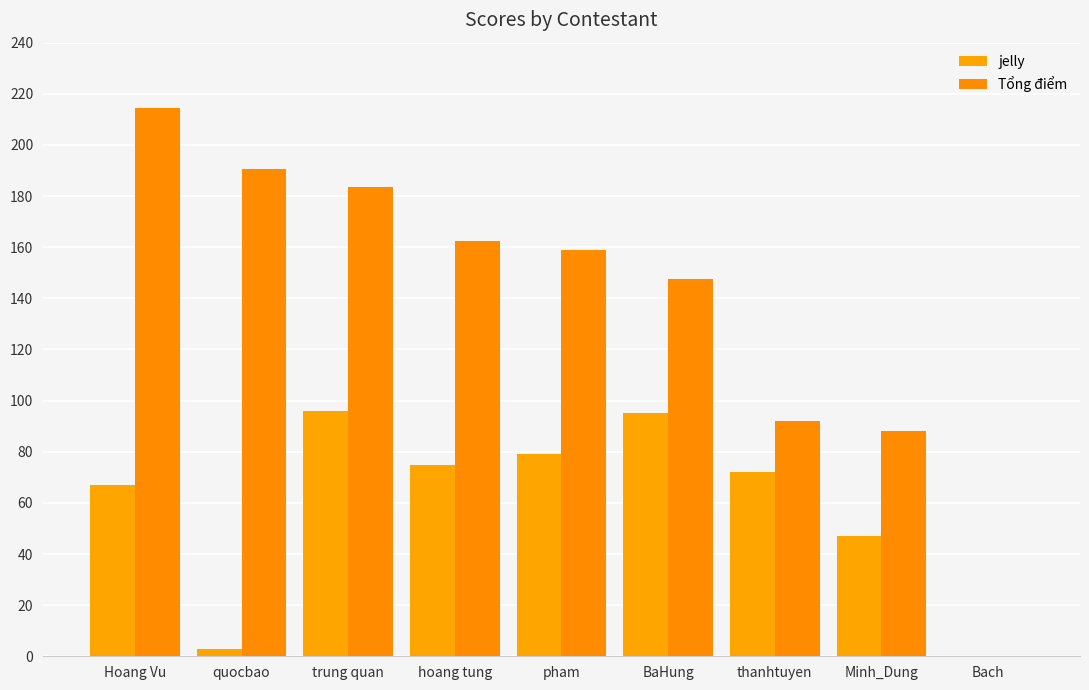

Reading left to right, what are all the values shown in this chart?

jelly: 67.0	3.0	96.0	75.0	79.0	95.0	72.0	47.0	0.0
Tổng điểm: 214.5	190.5	183.5	162.5	159.0	147.5	92.0	88.2	0.0